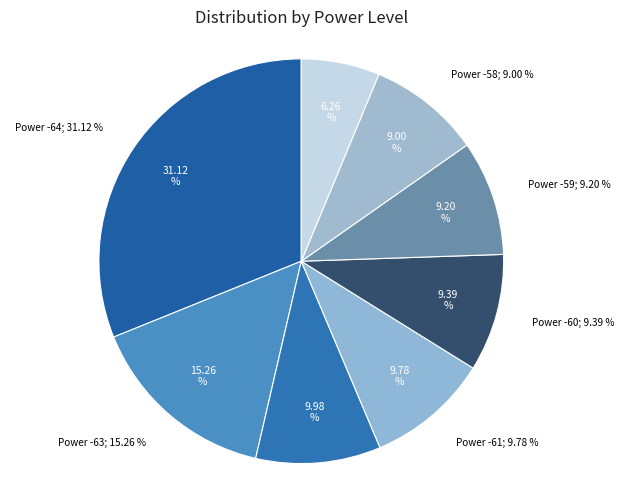

Rank the categories by value from highest to lowest.

-64, -63, -62, -61, -60, -59, -58, -65